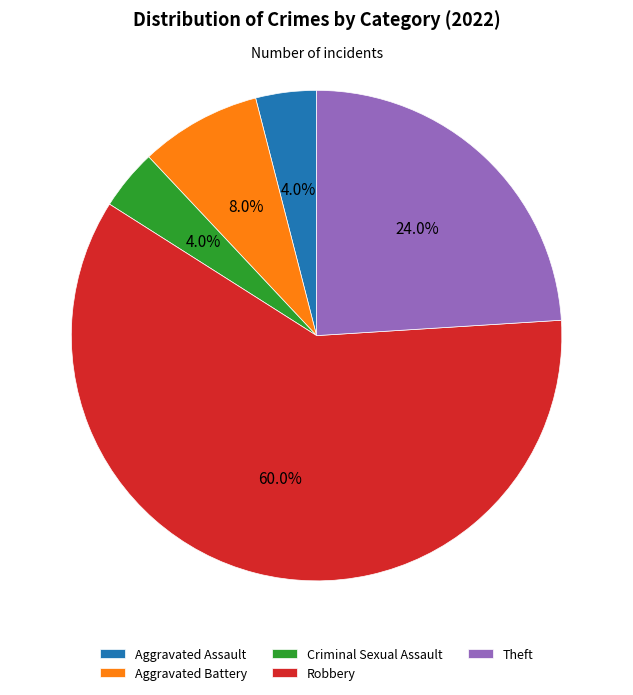

What is the ratio of the value at Criminal Sexual Assault to the value at Aggravated Battery?

0.5